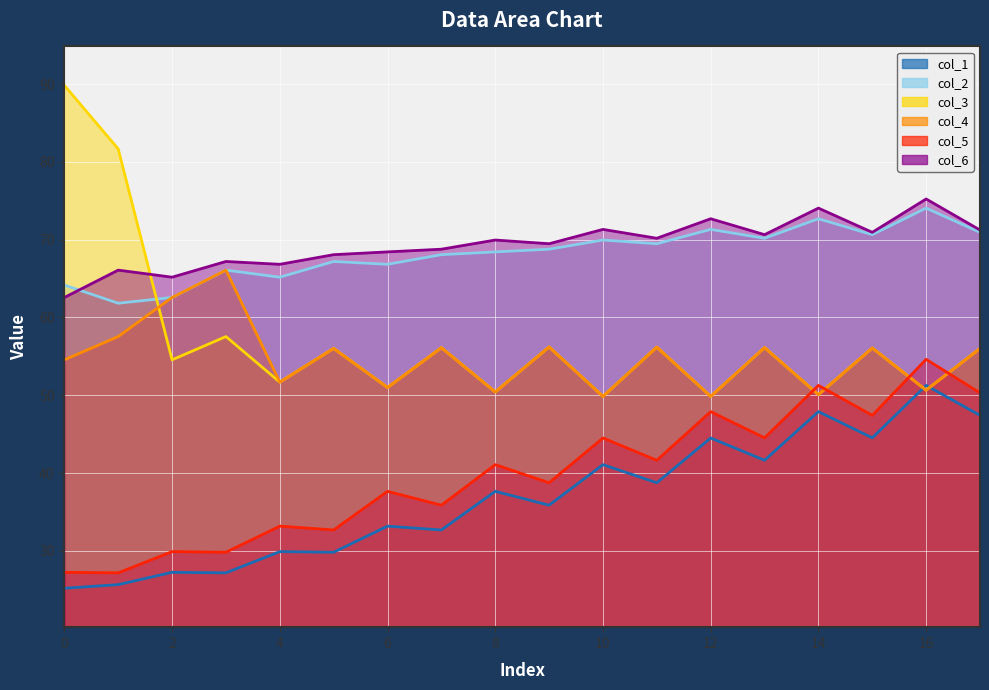

Count the number of data series in this chart.

6